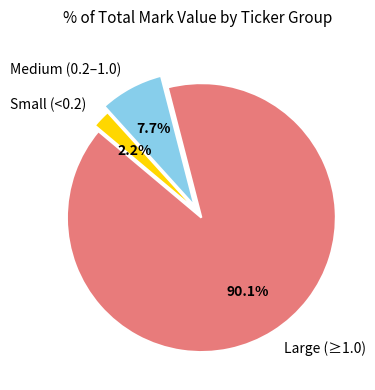

Which slice is the smallest?

Small (<0.2)